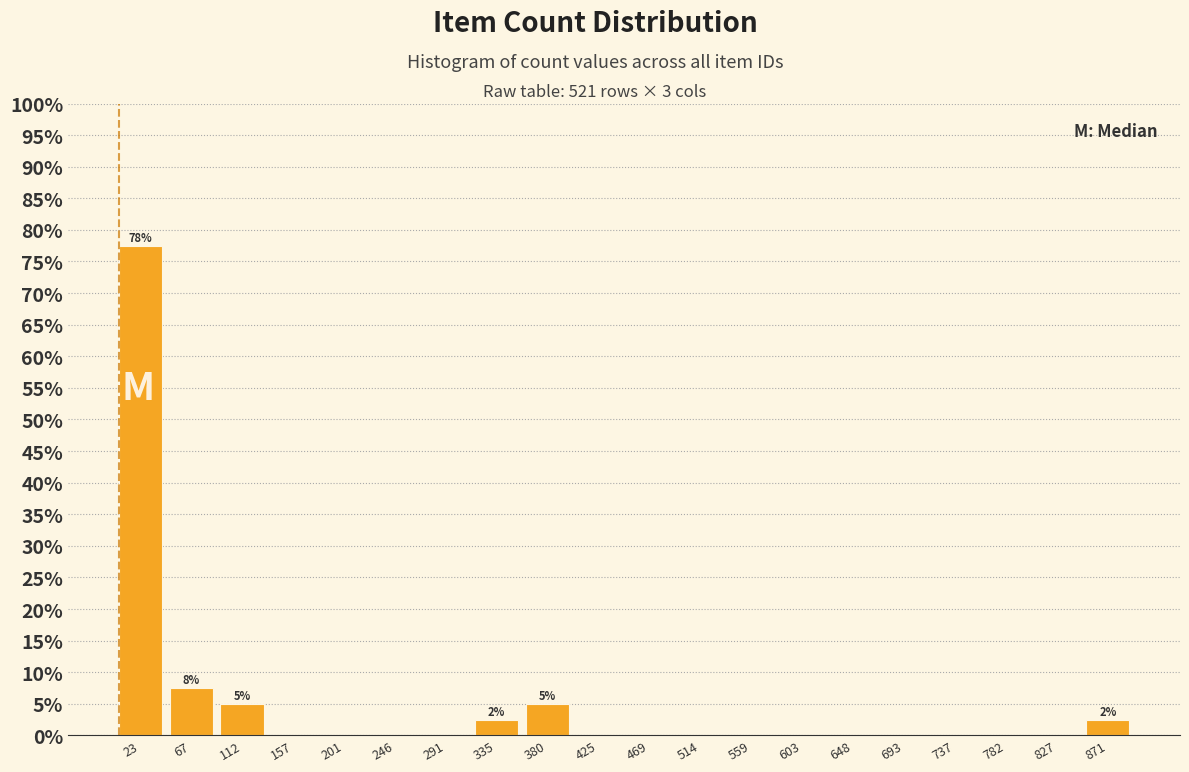

Over which range of the x-axis is the bar tallest?

0 to 45